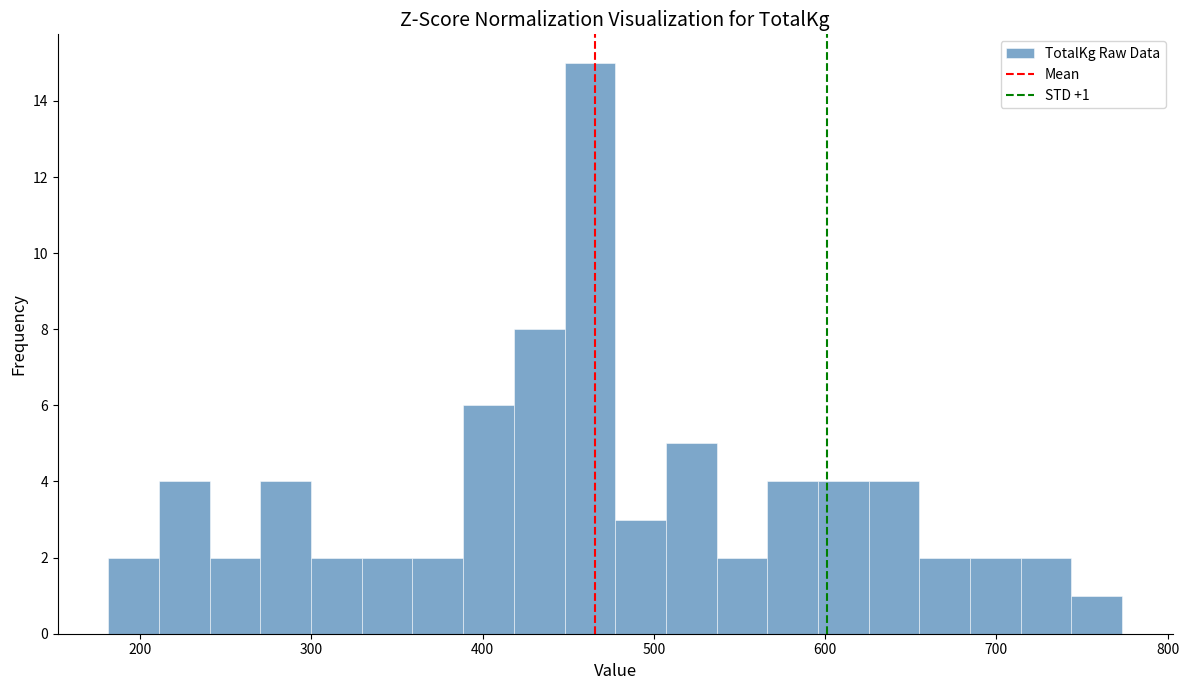

Read against the x-axis, roughly where is the centre of the tallest bar?

460